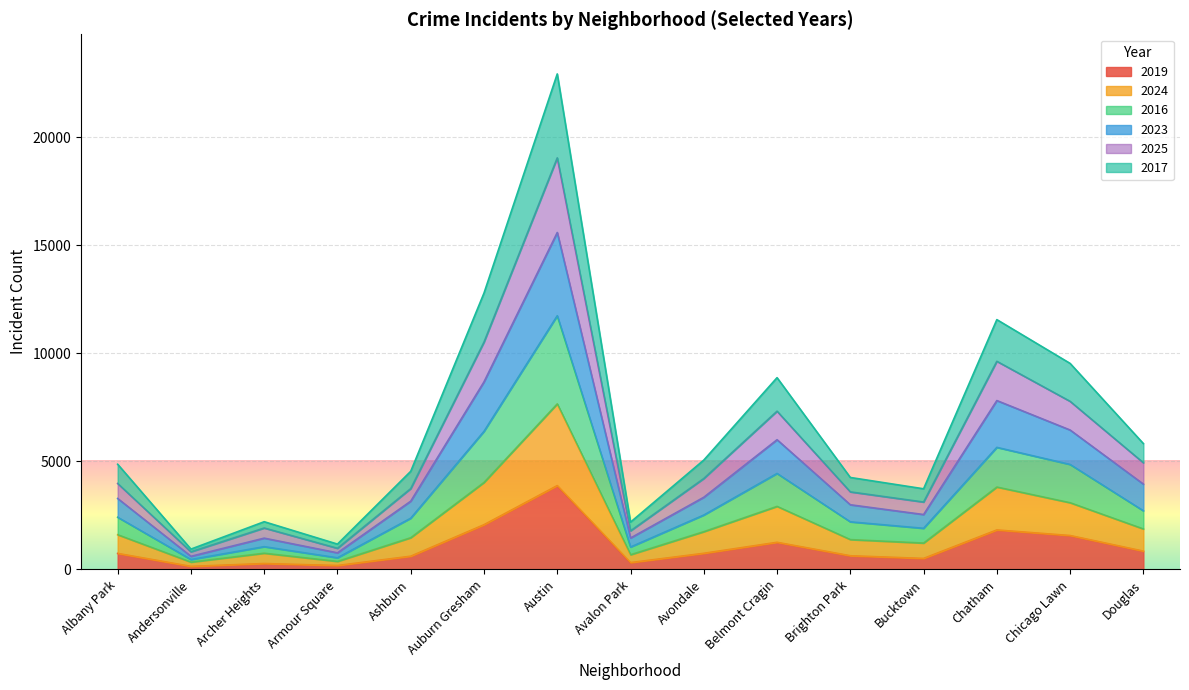

True or false: 2024 and 2023 intersect in this chart.

False